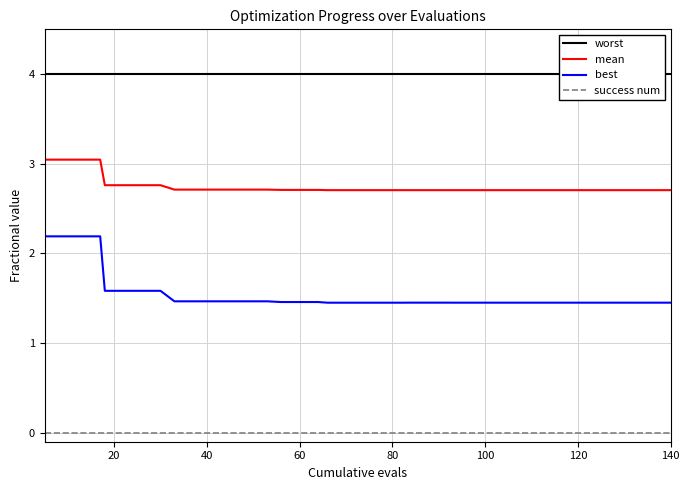

True or false: mean and best intersect in this chart.

False